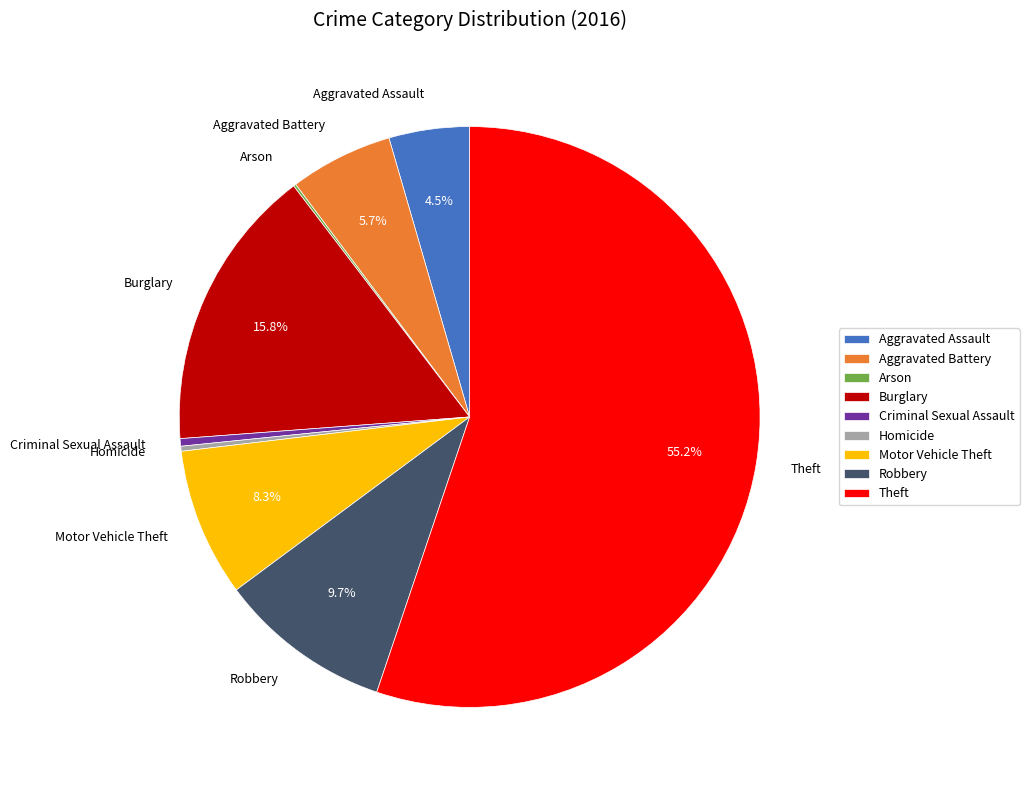

Does Theft represent more than half of the total?

Yes